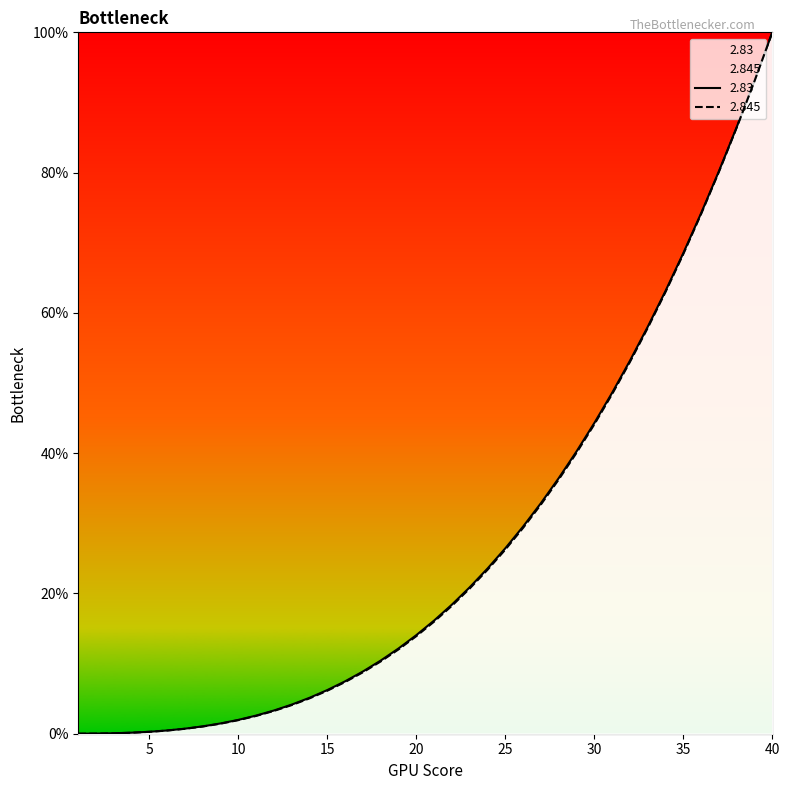

Rank the series by their average value, from lowest to highest.

2.845, 2.83